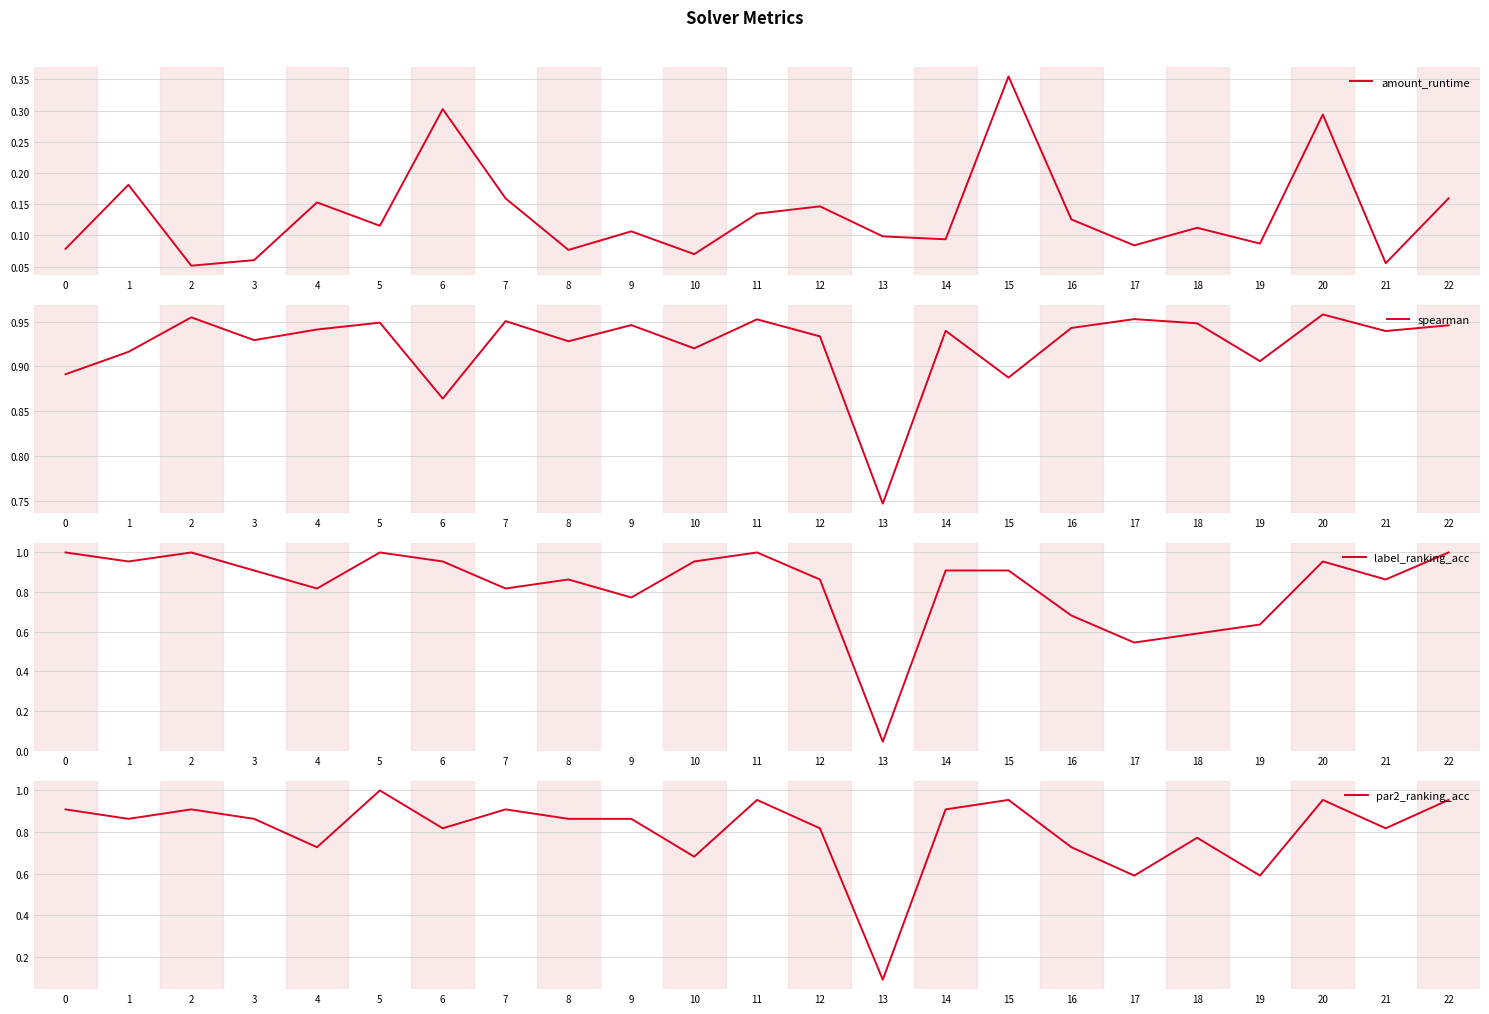

What are all the series names shown in the legend?

amount_runtime, spearman, label_ranking_acc, par2_ranking_acc